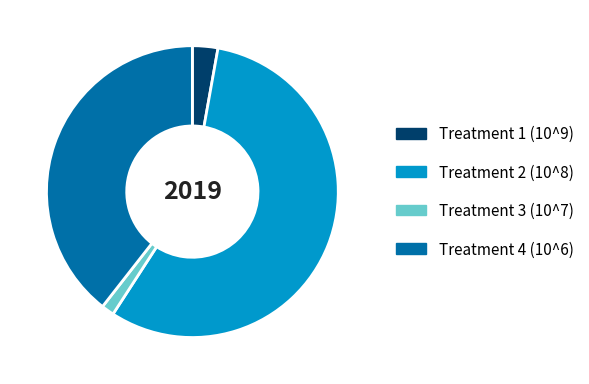

How many segments does this pie chart have?

4